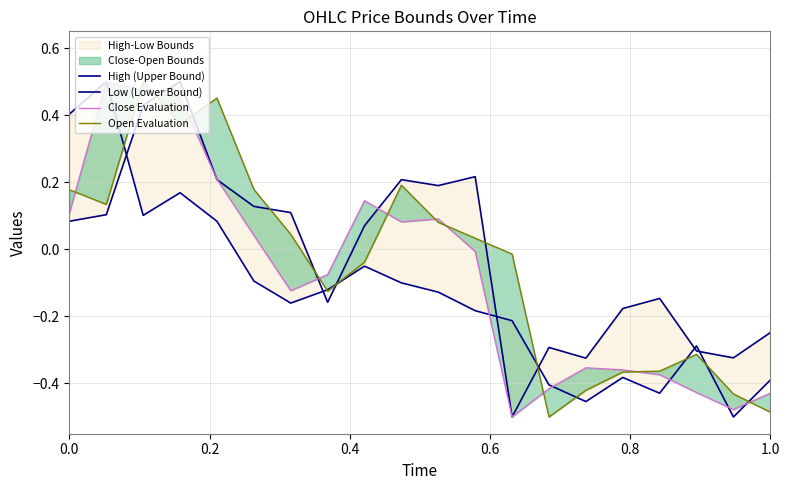

In Open Evaluation, how many points are higher than both neighbors (excluding endpoints)?

4